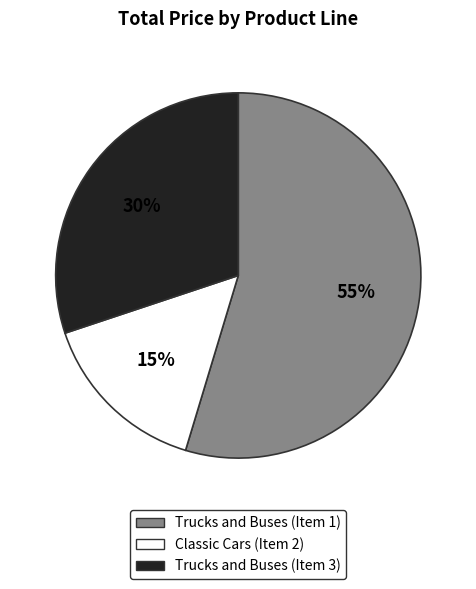

Is there any slice that represents more than half of the pie?

Yes